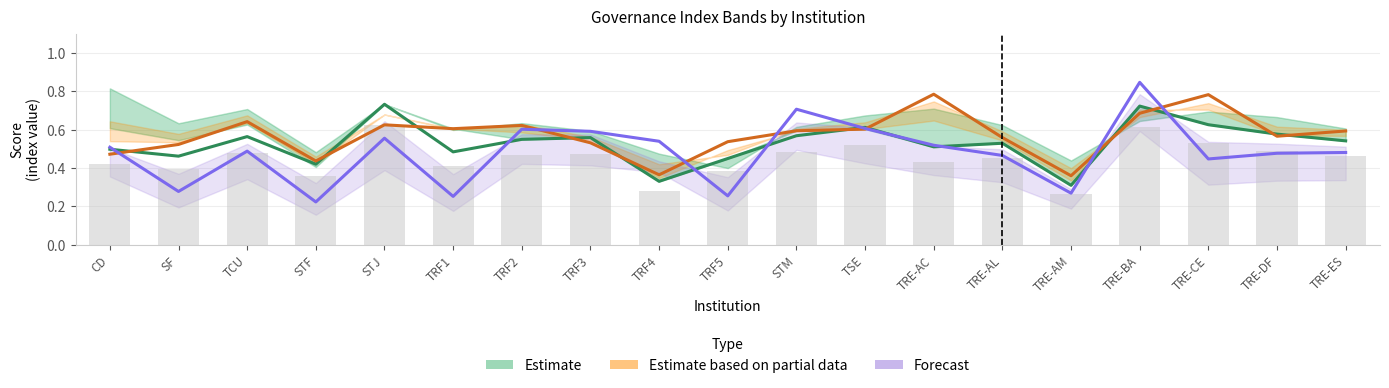

Does the chart contain any negative values?

No